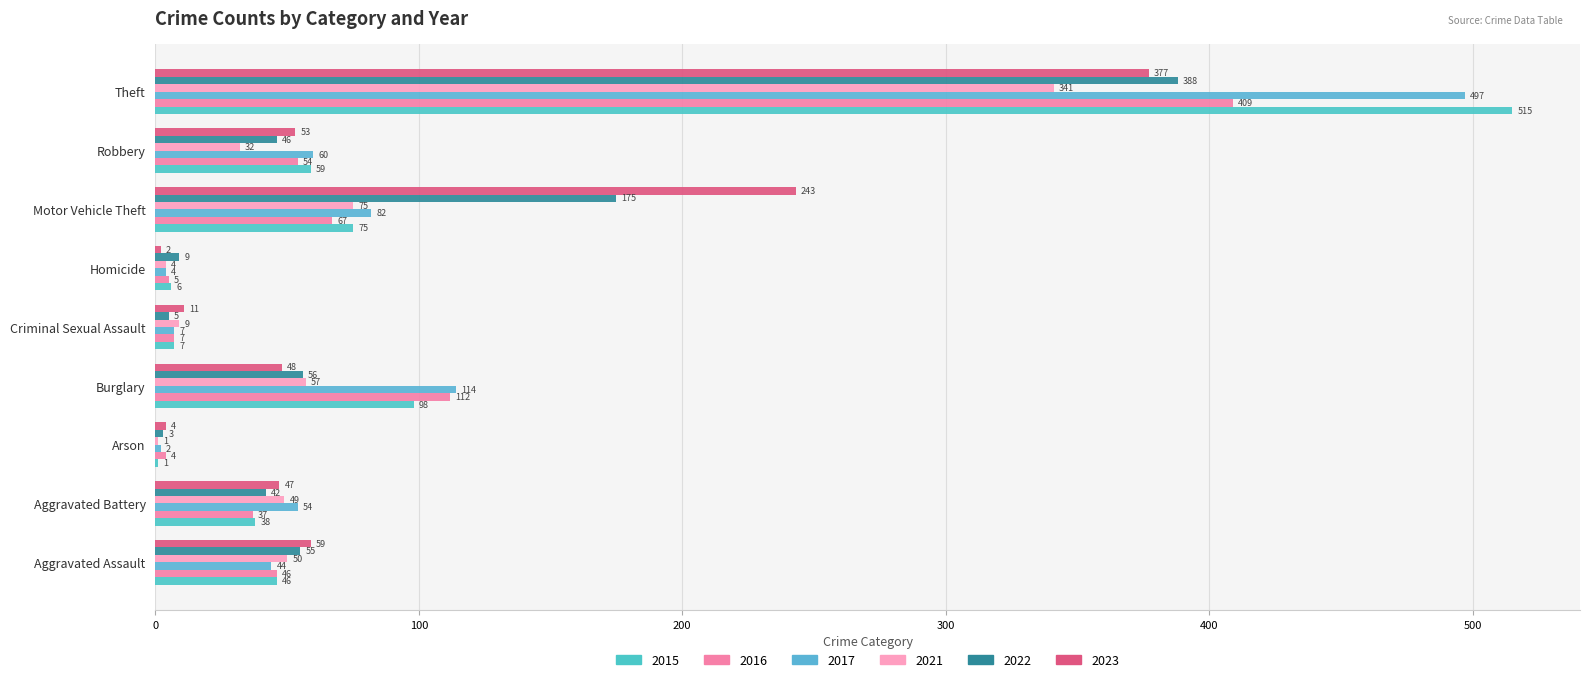

Which series has the largest total across all categories?

2017